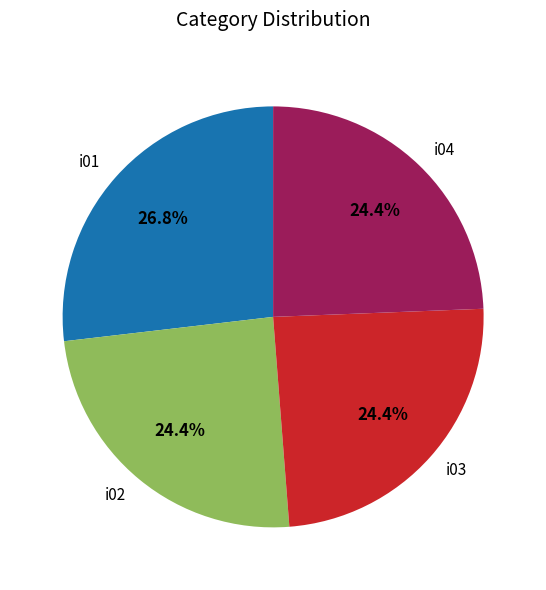

To the nearest percent, what percentage of the pie is i04?

24%